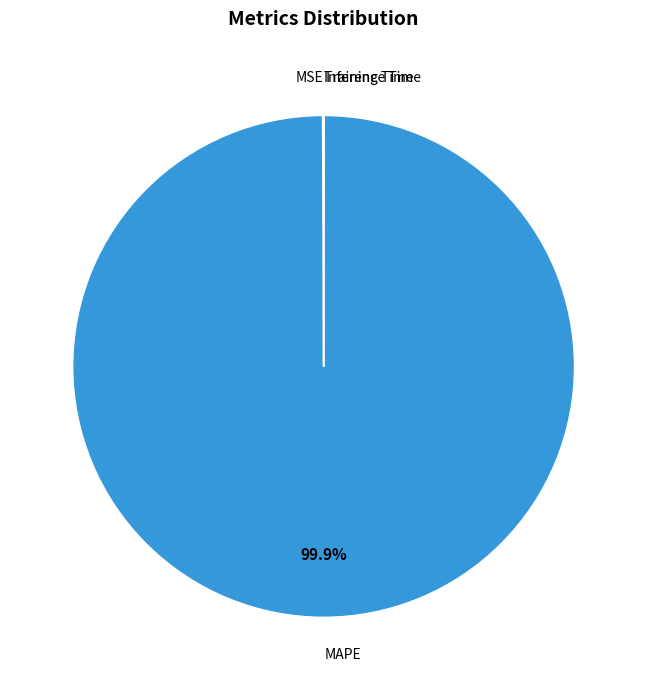

Does MAPE account for over 50% of the chart?

Yes